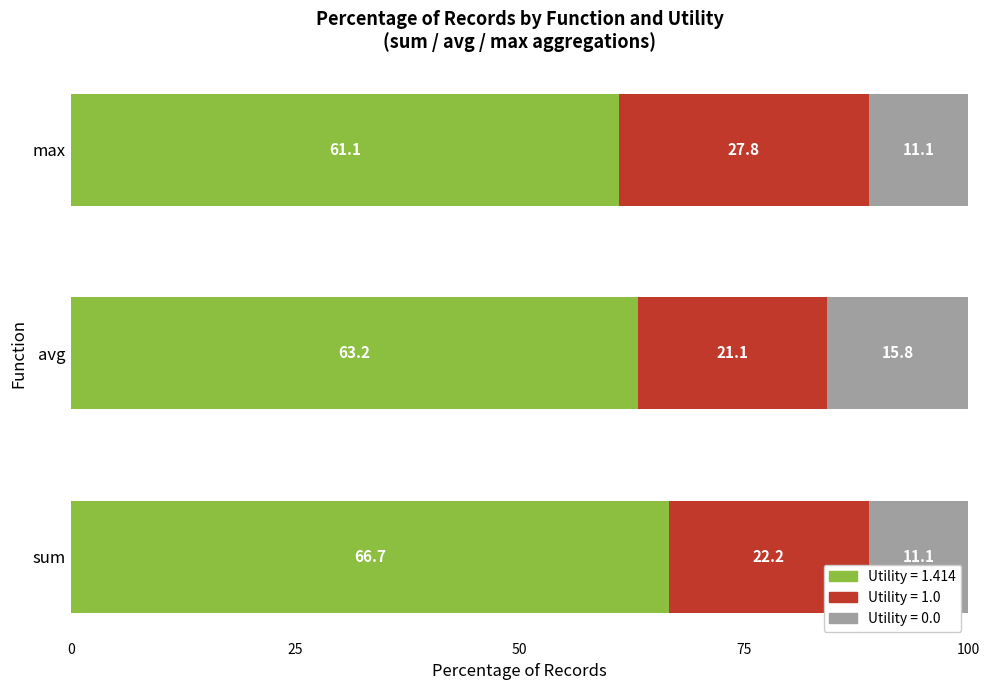

The Utility = 1.414 series shows 26.1 at avg. True or false?

False